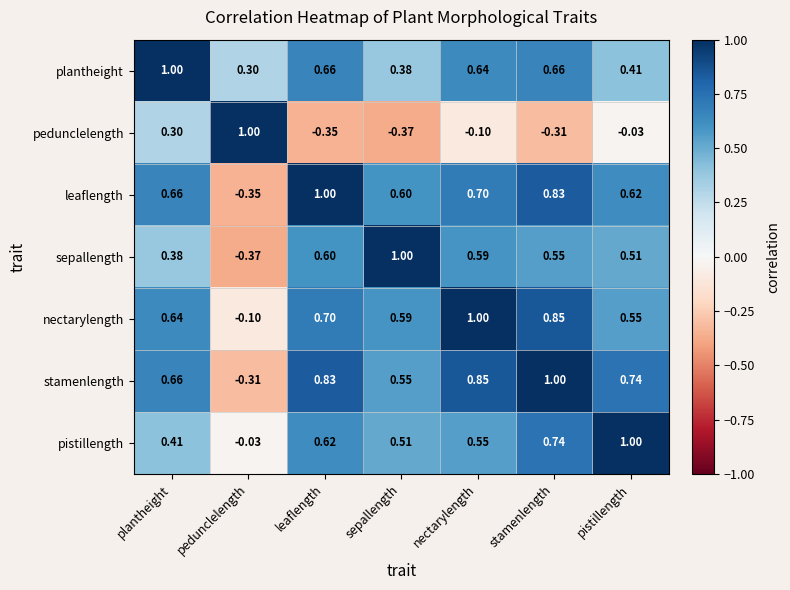

What is the total value across all series at pistillength?

3.8